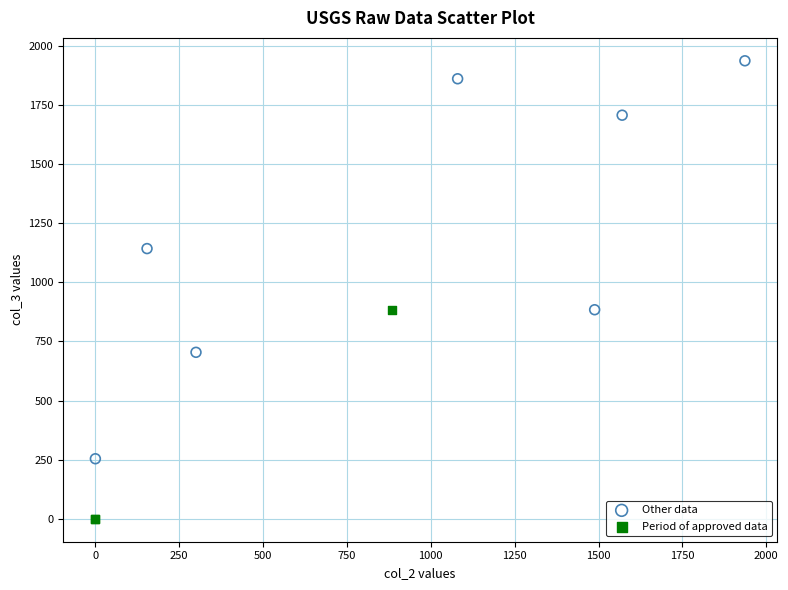

Which series reaches the minimum Y coordinate?

Period of approved data